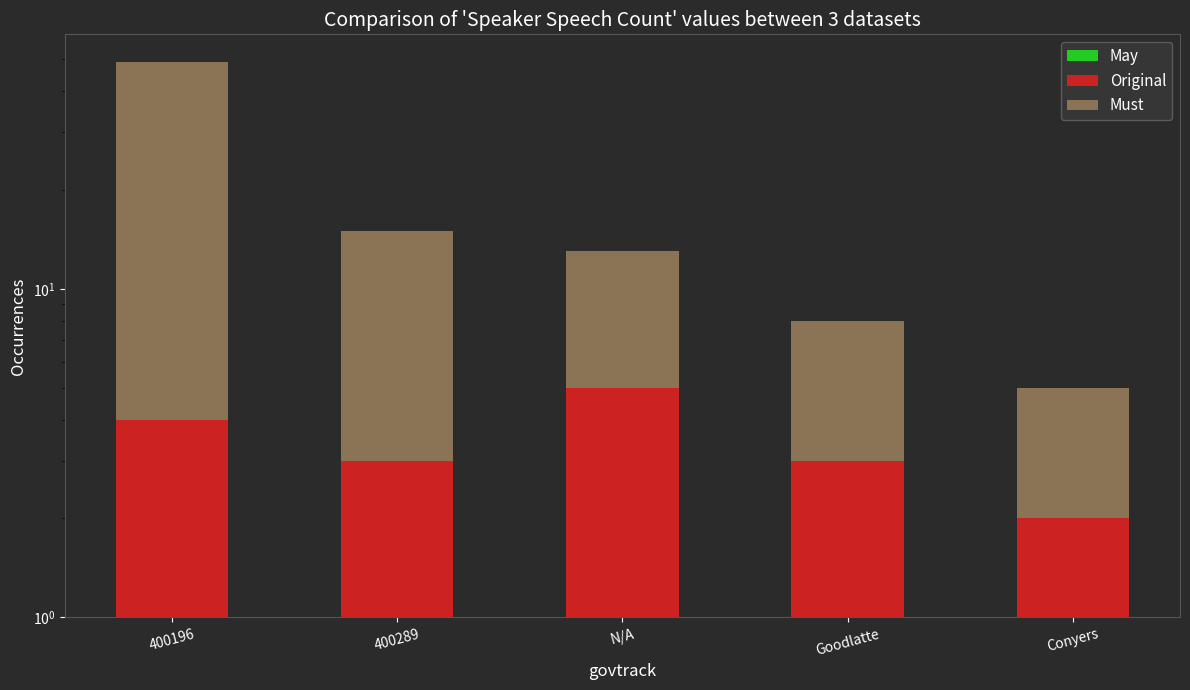

Is it true that Original equals 3 at 400196?

True